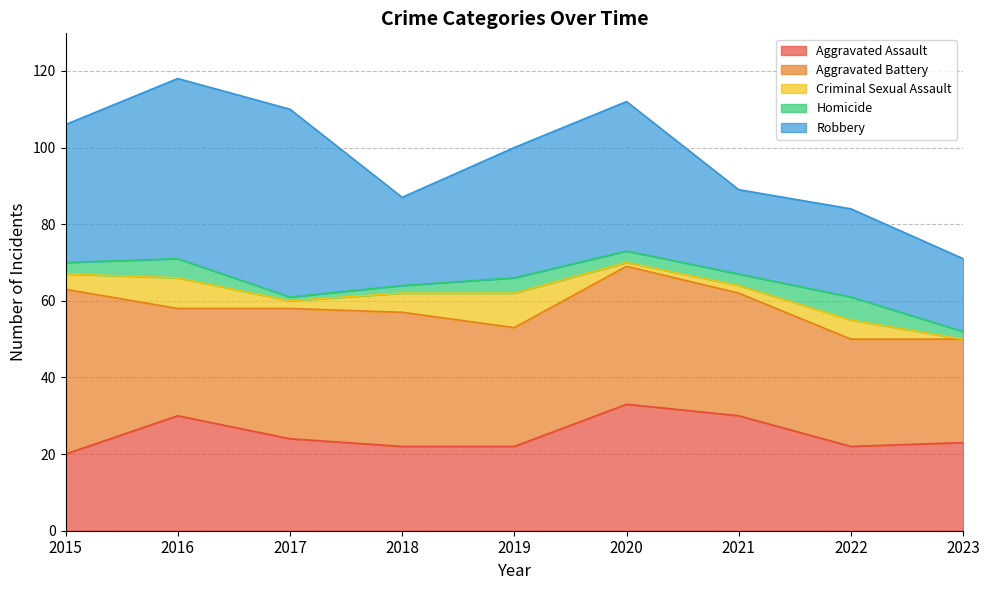

What is the difference between the maximum and second lowest values in the Homicide series?

4